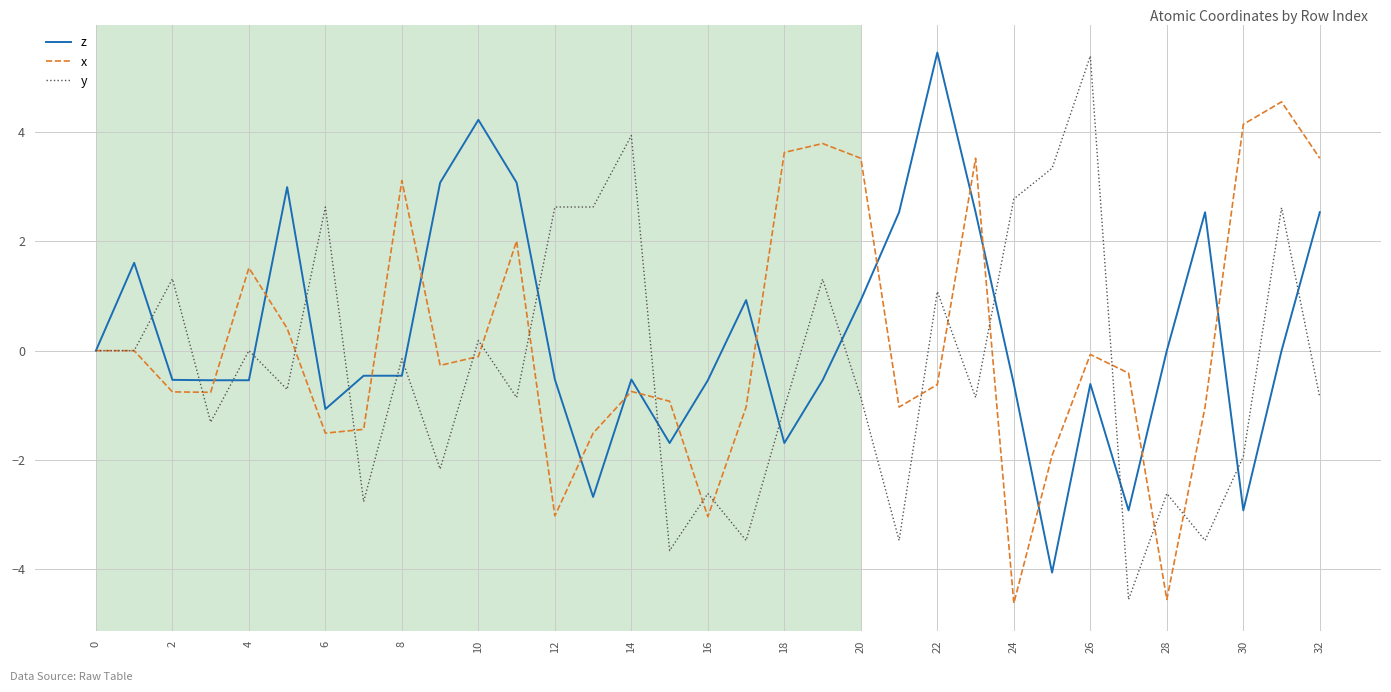

What is the minimum value shown in the chart?

-4.6